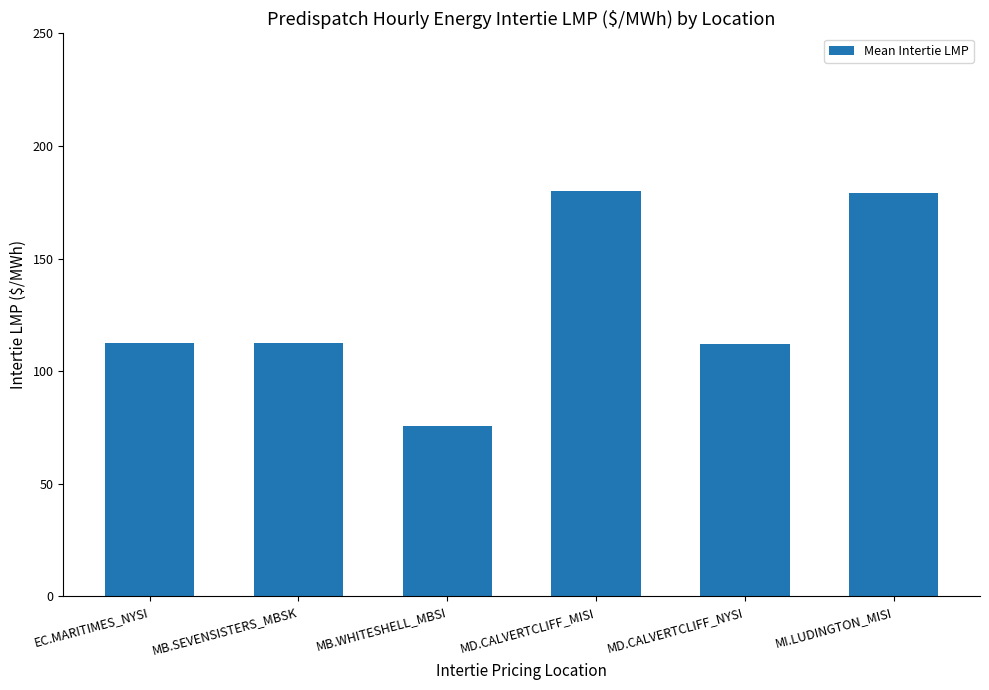

What is the ratio of the value at MB.SEVENSISTERS_MBSK to the value at MI.LUDINGTON_MISI?

0.6